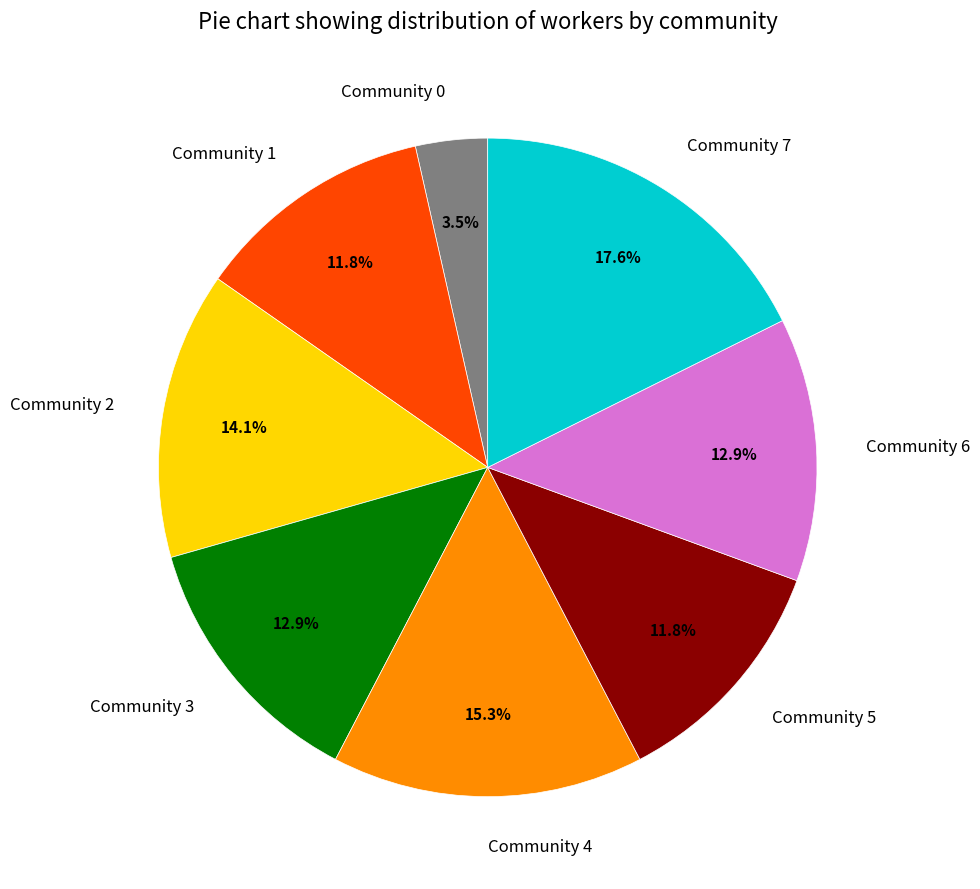

Approximately how many times larger is the value at Community 3 compared to Community 1?

1.1